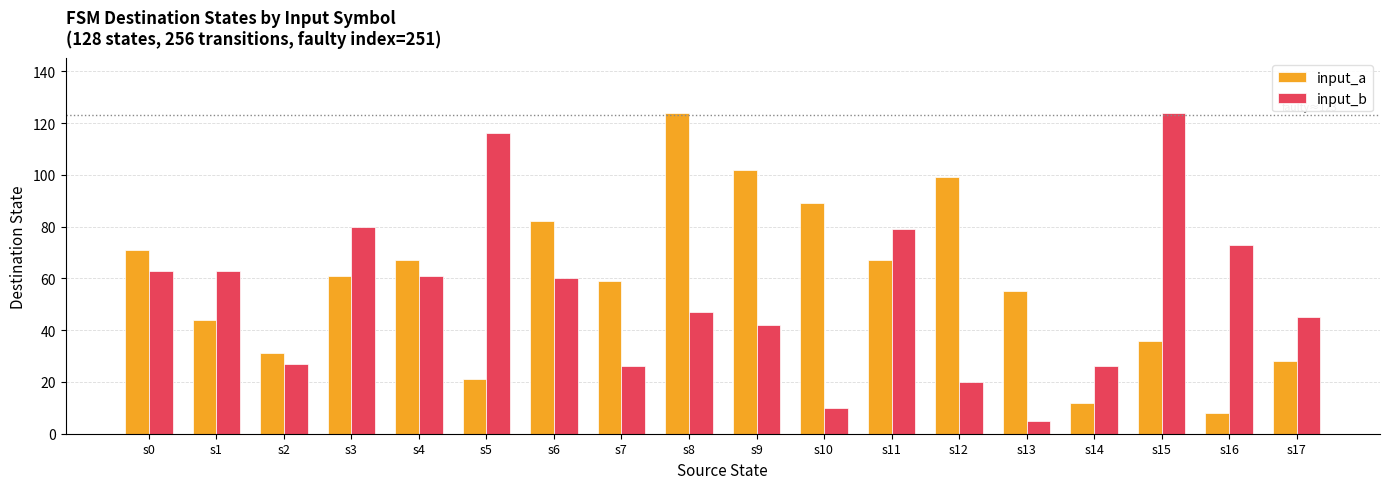

What is the sum of all input_b values?

967